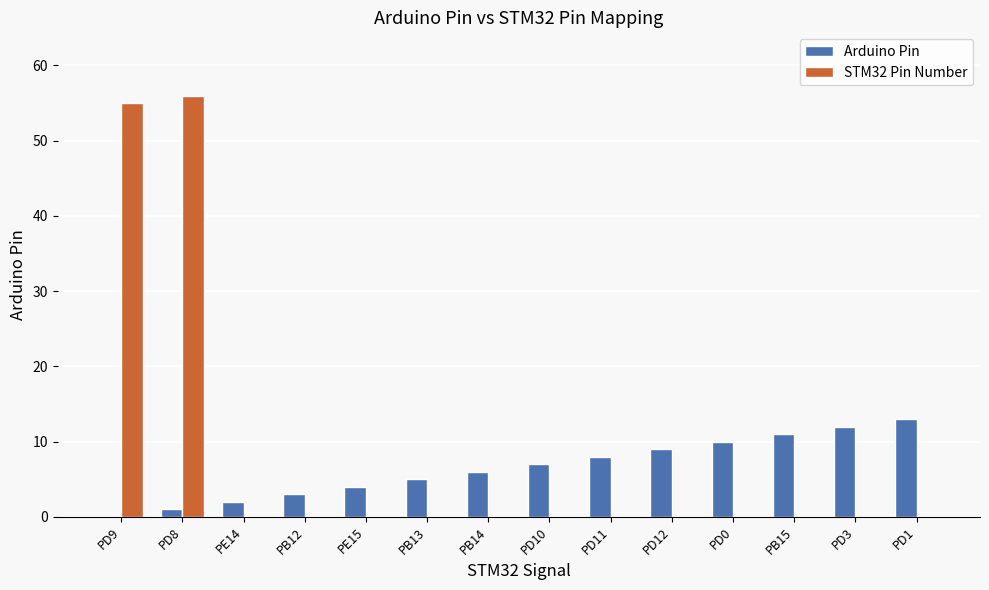

How many series are shown in this chart?

2